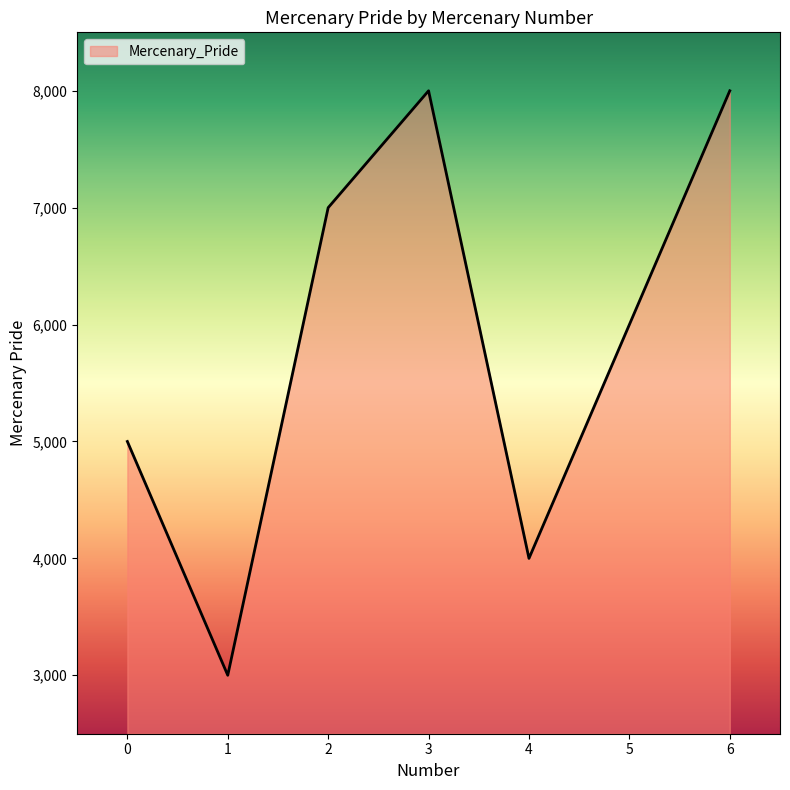

At which category does the data reach its first local peak?

3